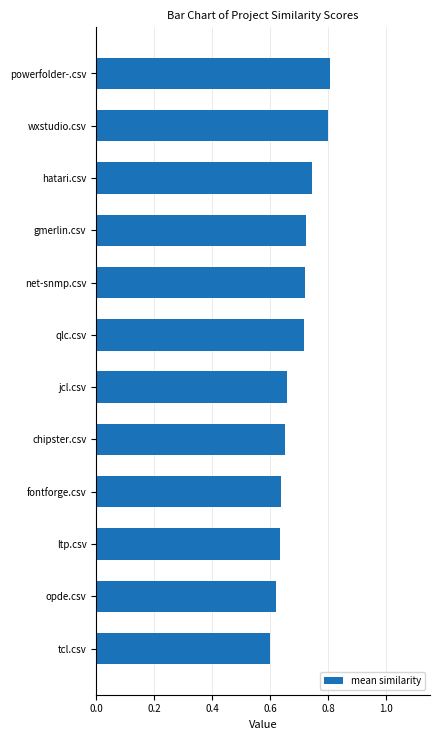

What is the greatest value displayed?

0.8